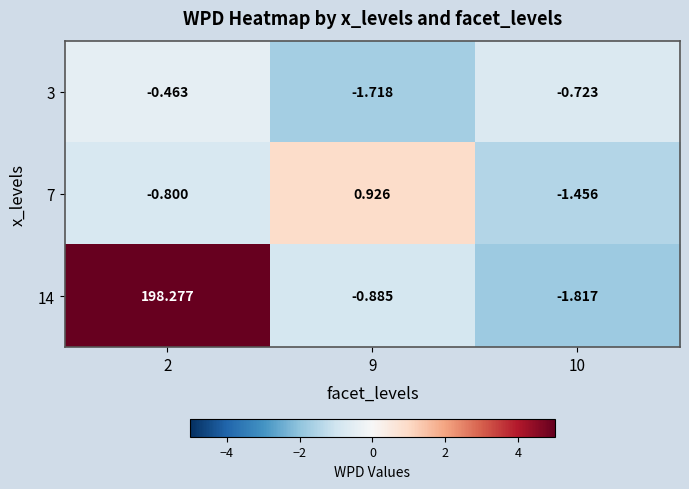

Is the value of 3 at 10 greater than the value of 14 at 9?

Yes